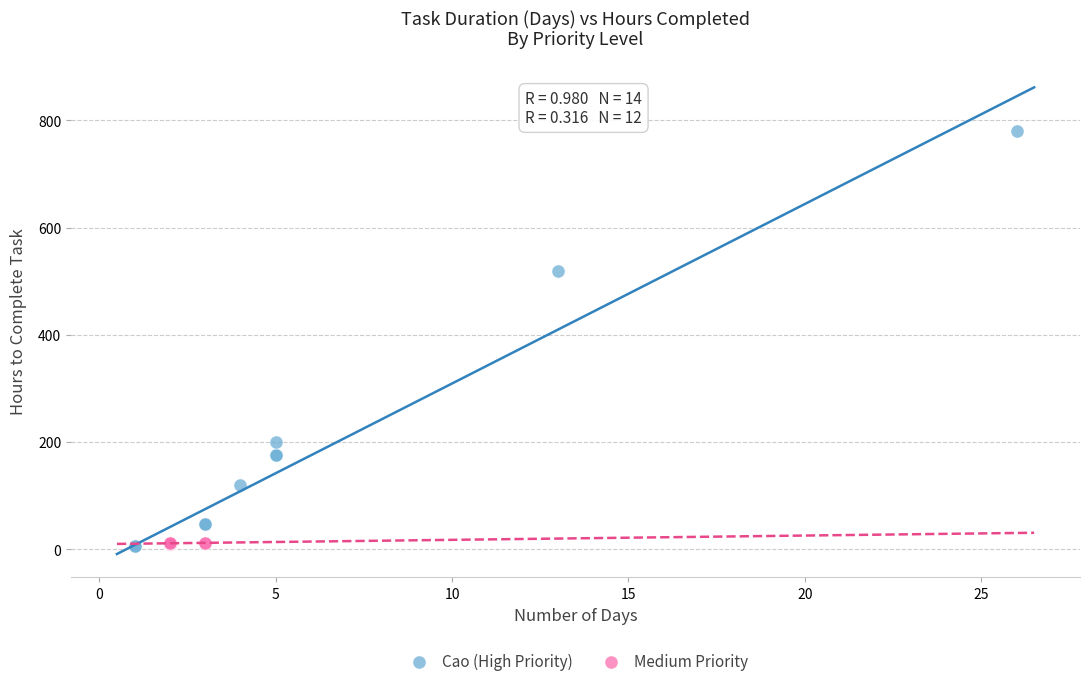

Which series has the widest spread of Y values?

Cao (High Priority)